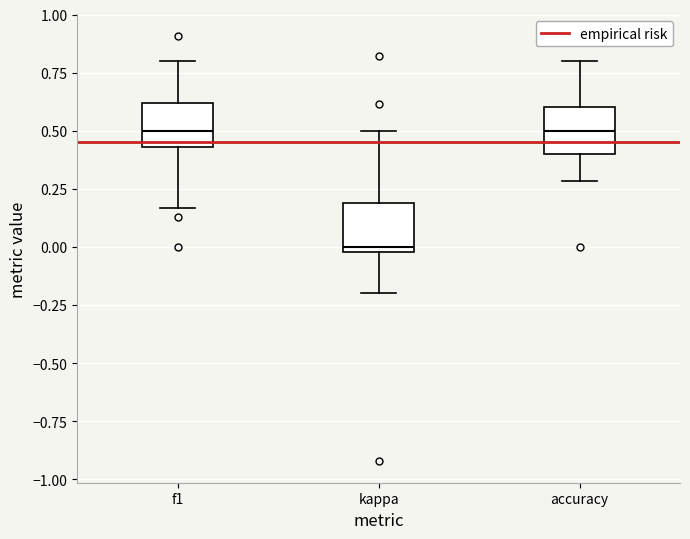

Which box's median line is the lowest?

kappa